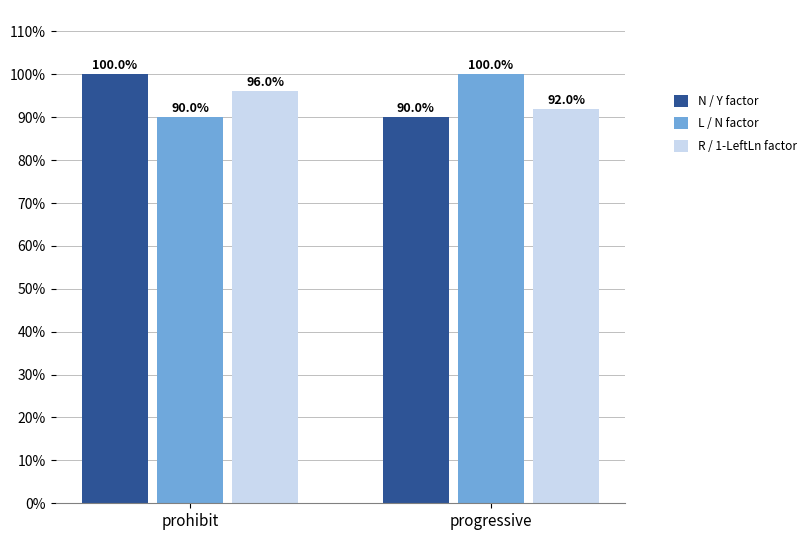

At which category is the sum across all series the highest?

prohibit